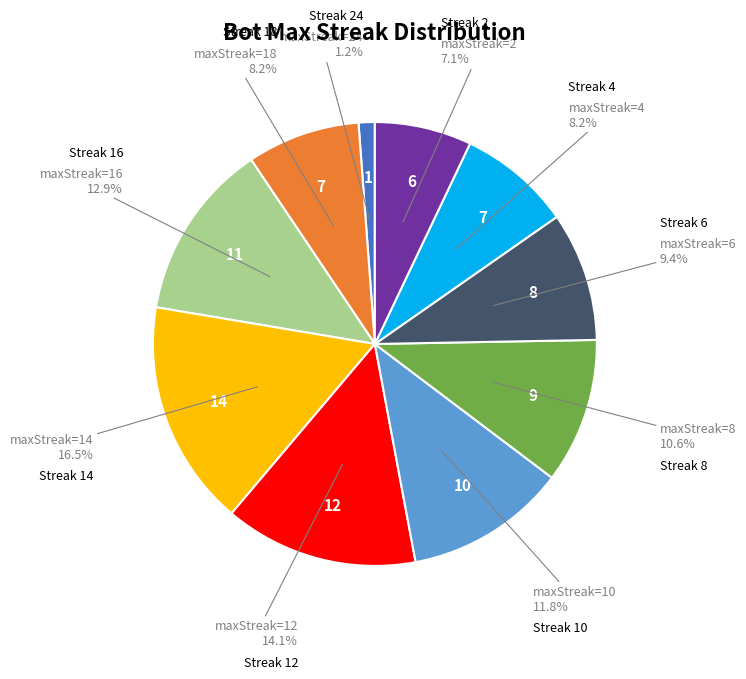

Is there any slice that represents more than half of the pie?

No